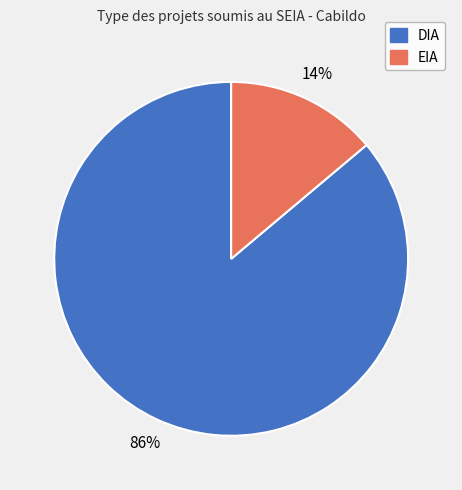

Do DIA and EIA together represent more than half of the pie?

Yes